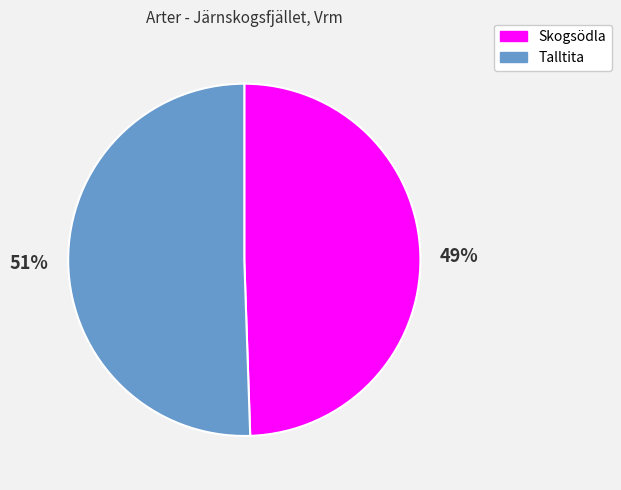

Do Talltita and Skogsödla together represent more than half of the pie?

Yes